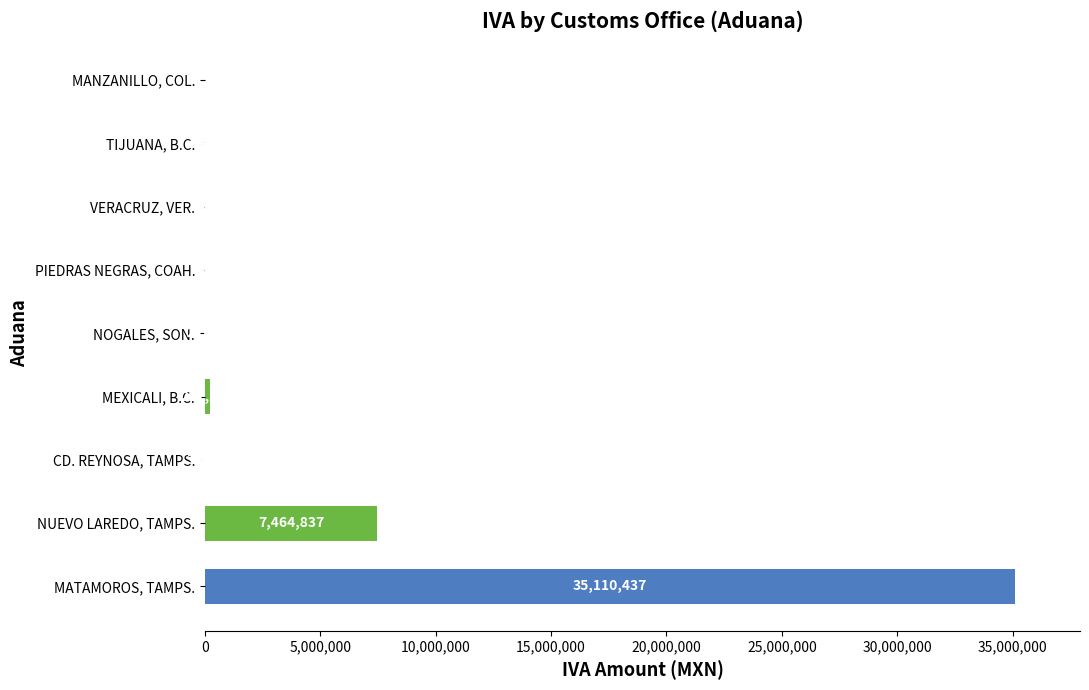

What is the sum of the values at CD. REYNOSA, TAMPS. and MATAMOROS, TAMPS.?

35113841